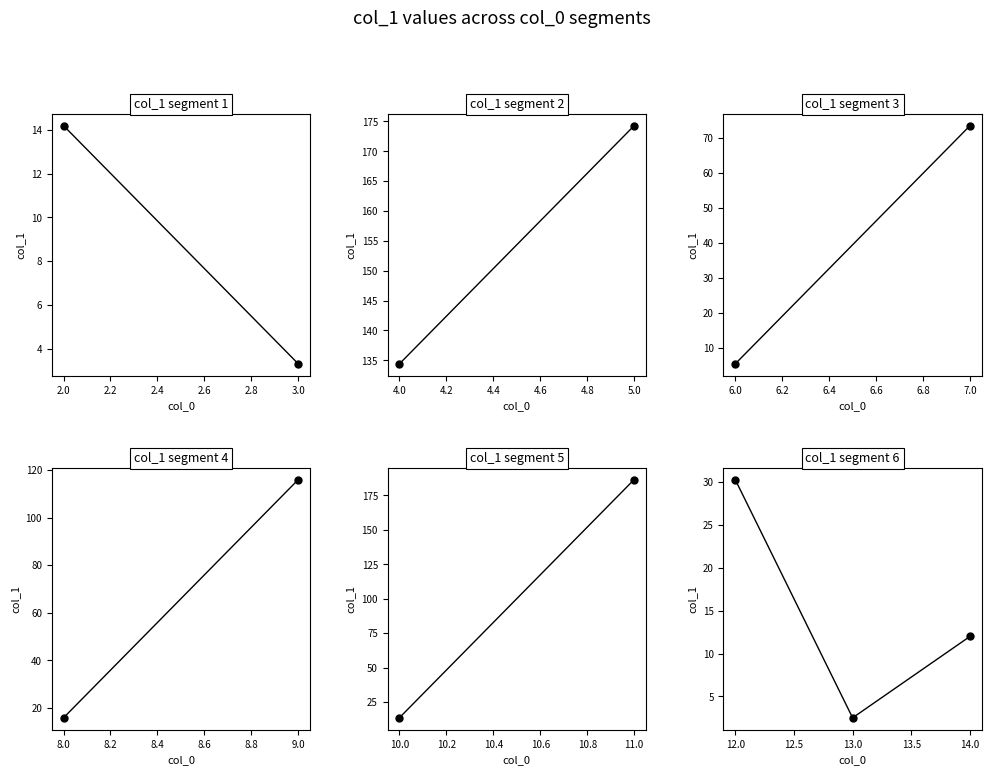

Reading left to right, list all the values displayed in this chart.

12.0=30.3	13.0=2.5	14.0=12.0